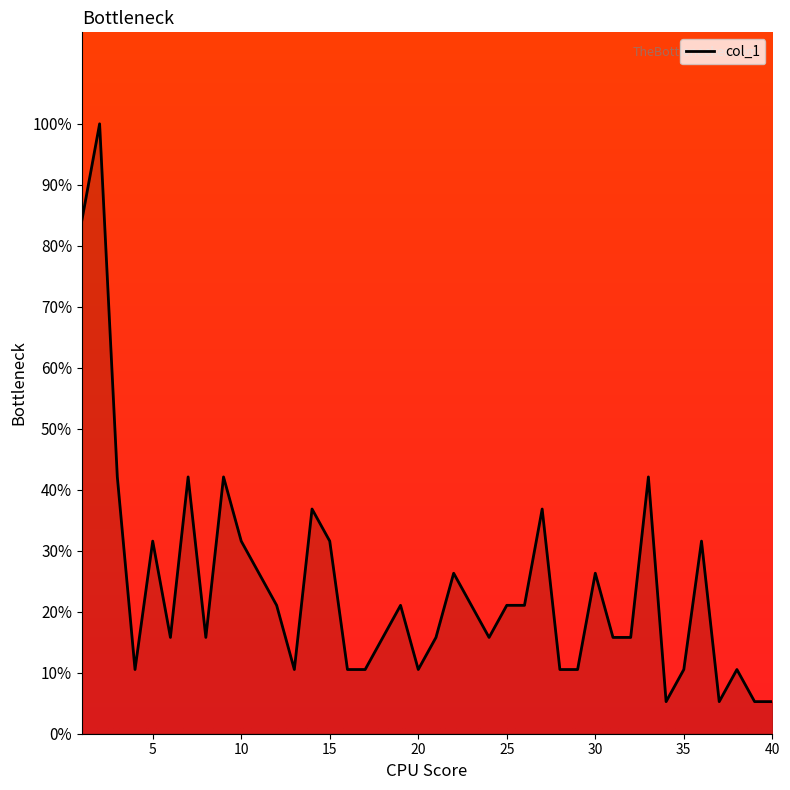

List the labels in order of value, smallest first.

34, 37, 39, 40, 4, 13, 16, 17, 20, 28, 29, 35, 38, 6, 8, 18, 21, 24, 31, 32, 12, 19, 23, 25, 26, 11, 22, 30, 5, 10, 15, 36, 14, 27, 3, 7, 9, 33, 1, 2